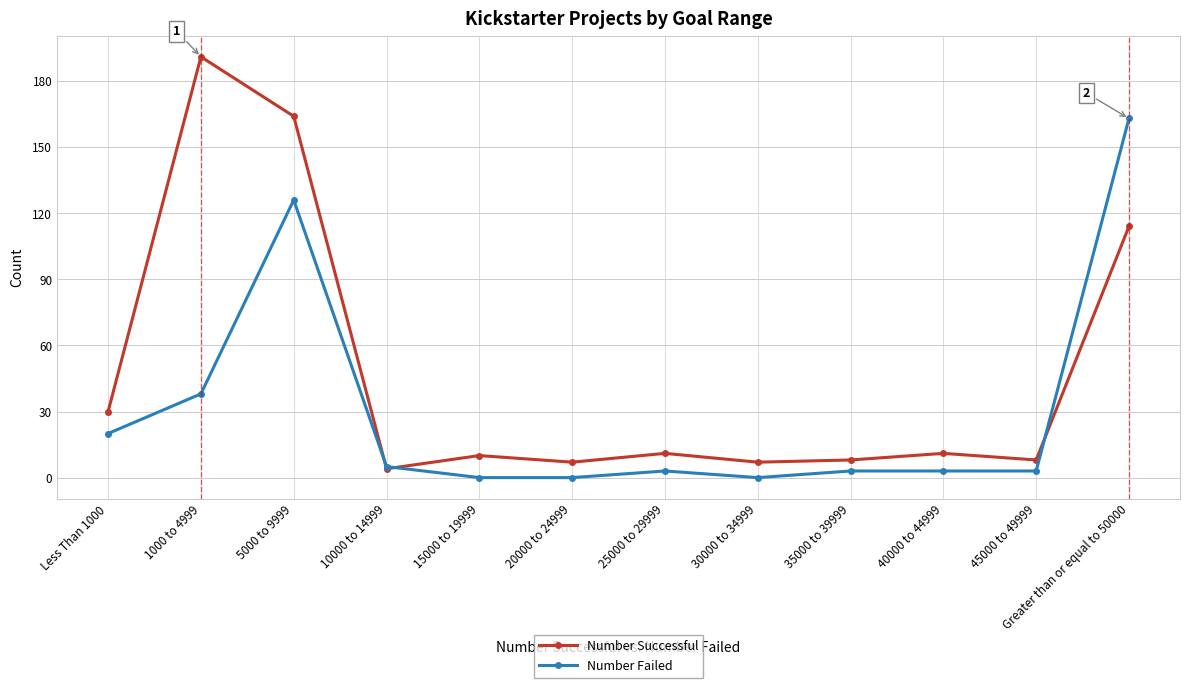

True or false: Number Failed and Number Successful cross at least once.

True